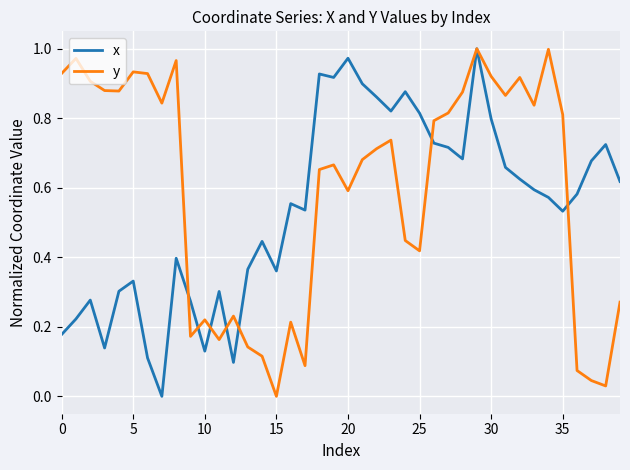

Which series has the largest total across all categories?

y